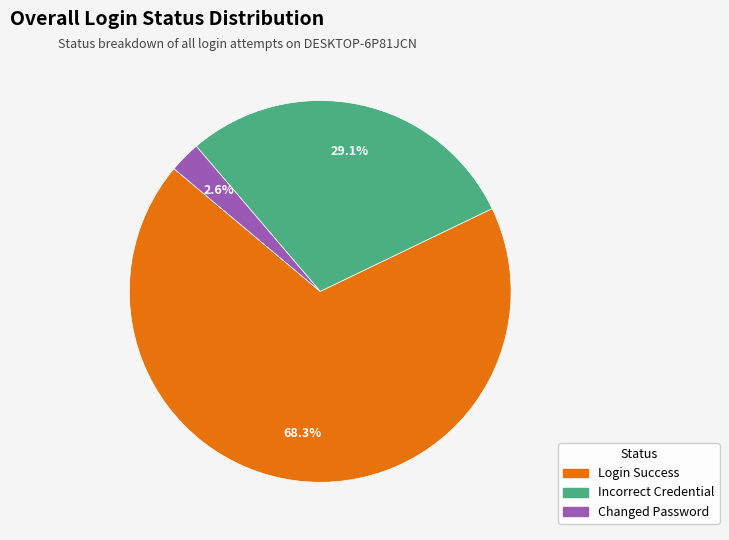

Which slice is the largest?

Login Success